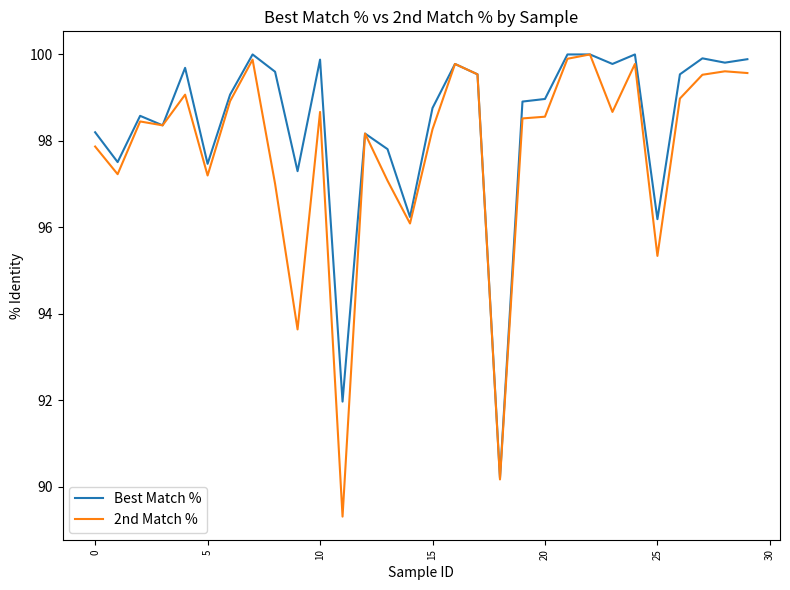

What is the greatest value displayed?

100.0